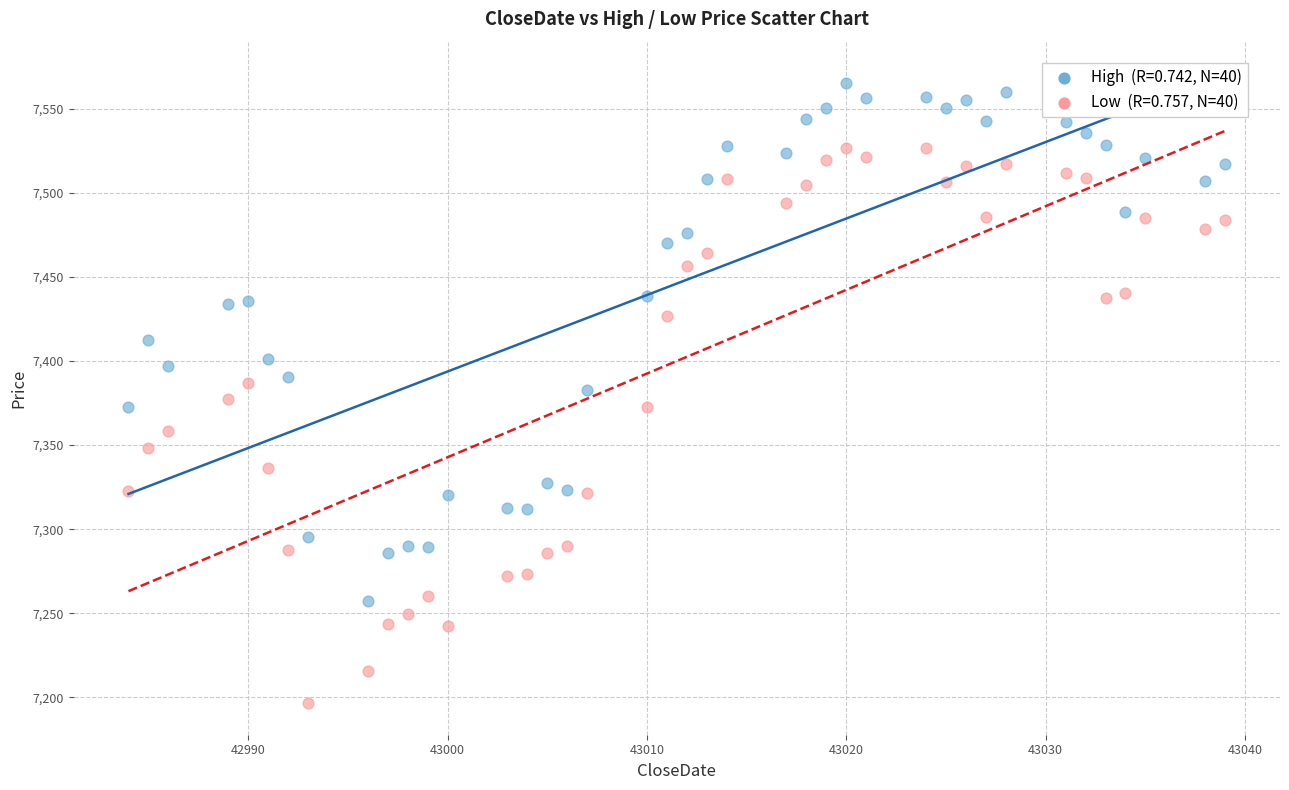

Across all data points, what is the range of Y values (max minus min)?

368.5